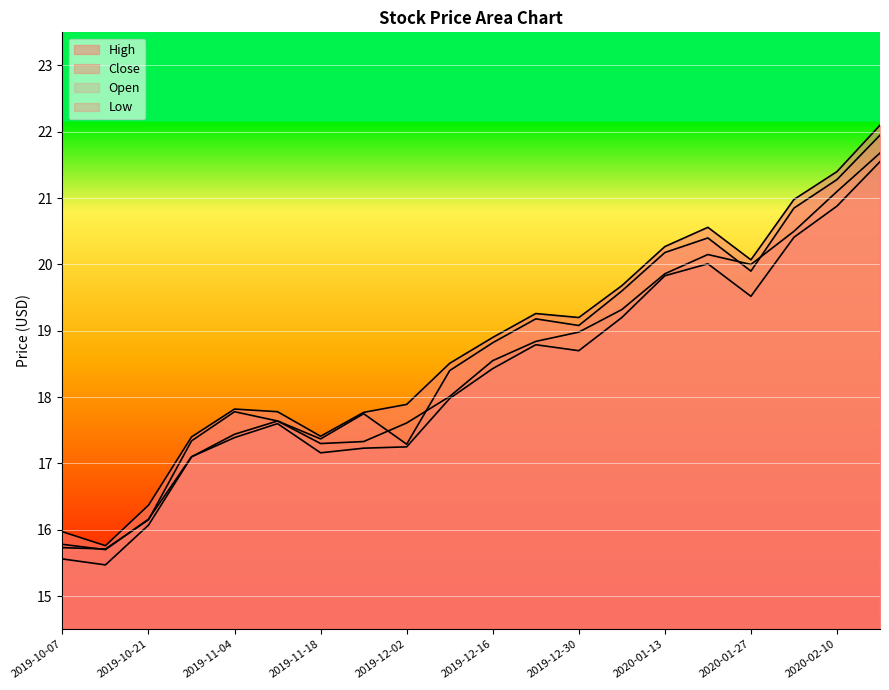

Where is Close nearest to the value 18?

2019-11-04